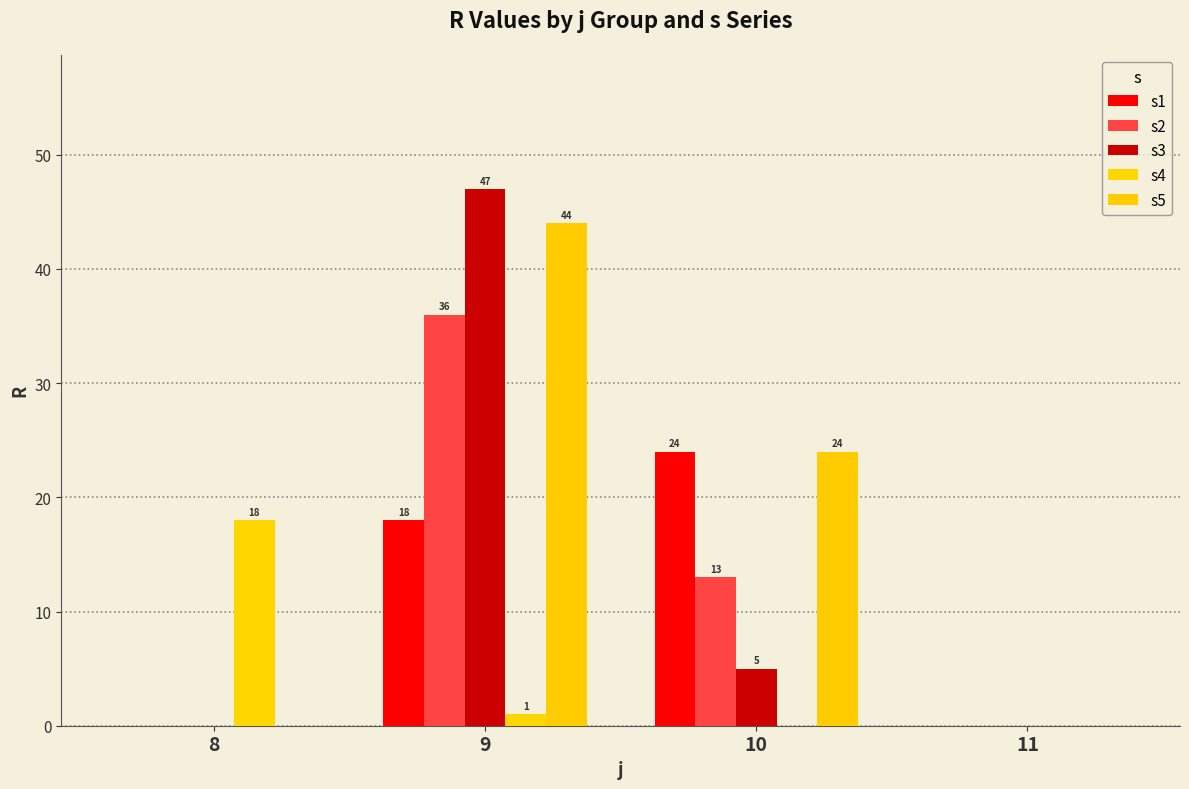

What is the difference between the maximum and minimum values in the s4 series?

18